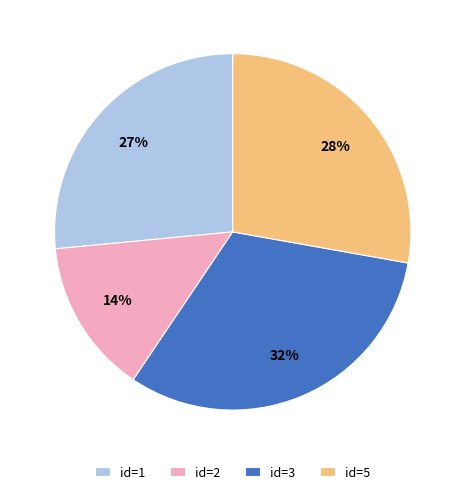

How many segments does this pie chart have?

4